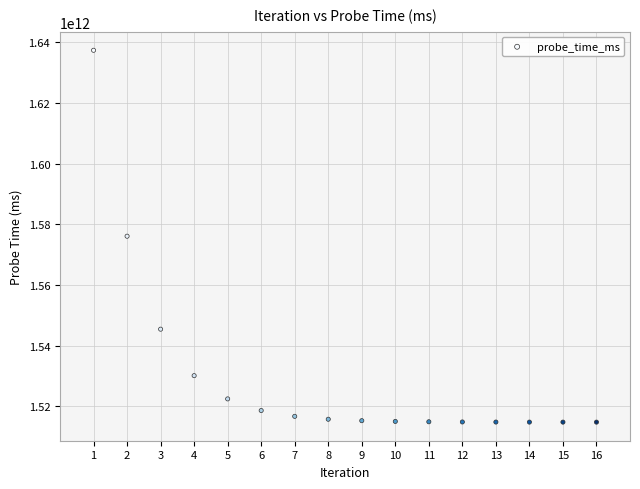

What is the range of X values (max minus min)?

15